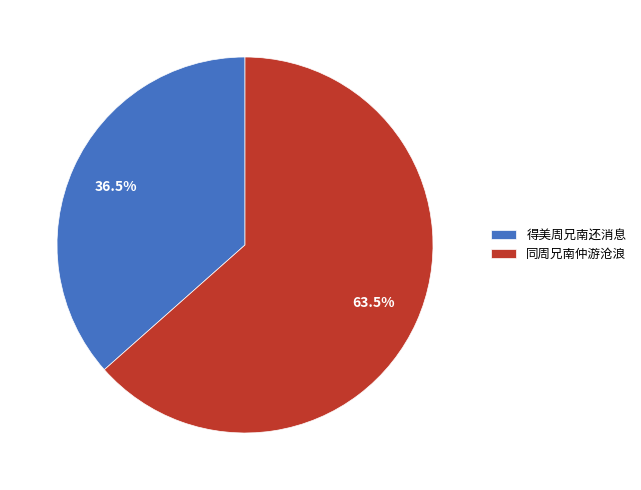

Rank the categories by value from highest to lowest.

同周兄南仲游沧浪, 得美周兄南还消息